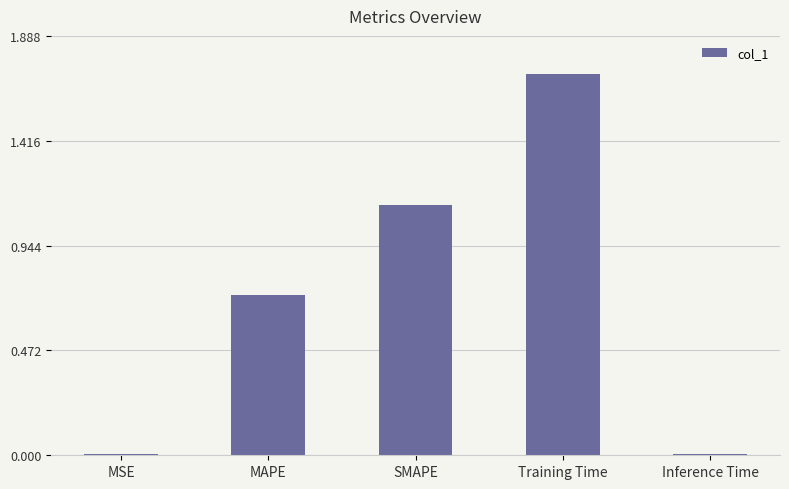

Which has a higher value, MSE or SMAPE?

SMAPE